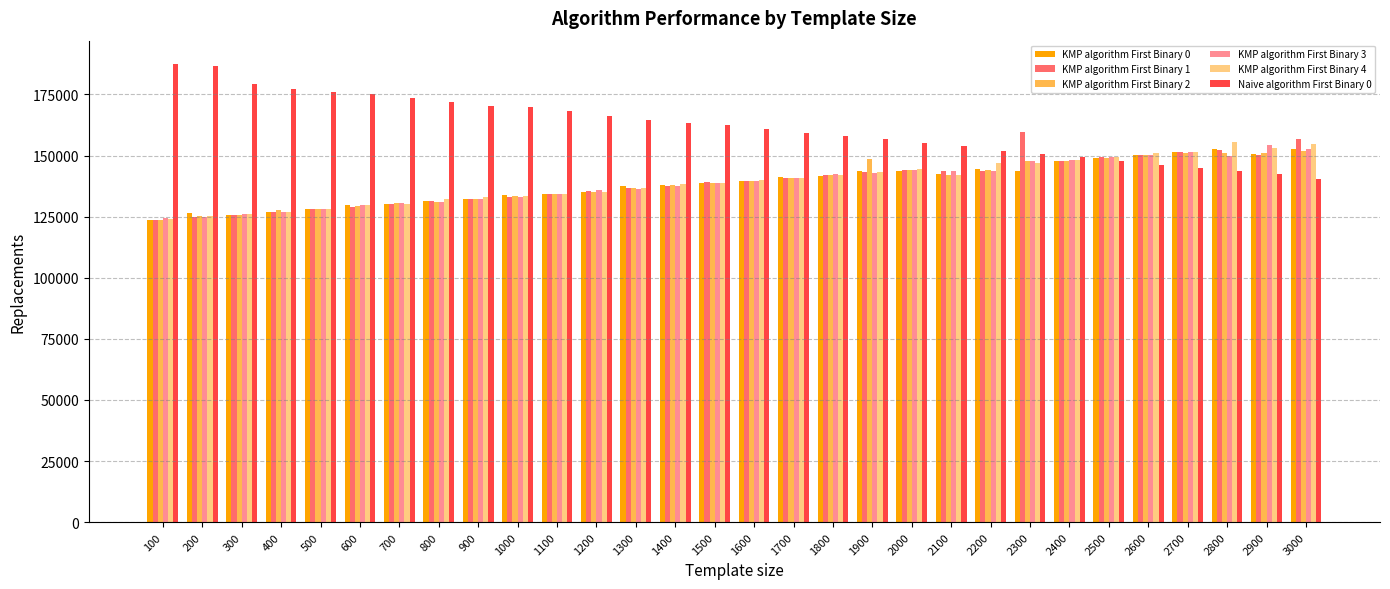

What is the value of the KMP algorithm First Binary 3 bar at the 27th from the left?

151459